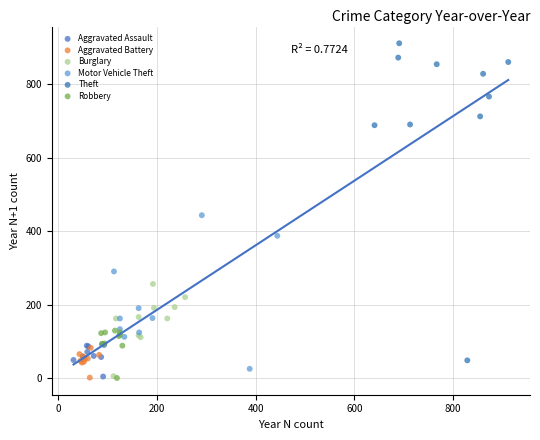

Which series contains the highest Y value?

Theft